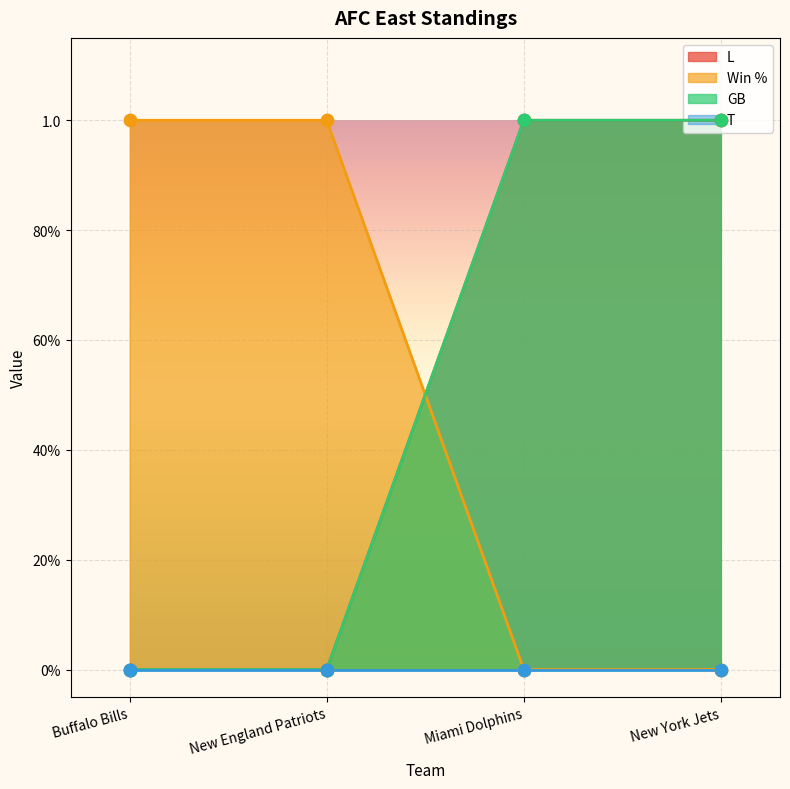

At how many categories does at least one series exceed 0?

4